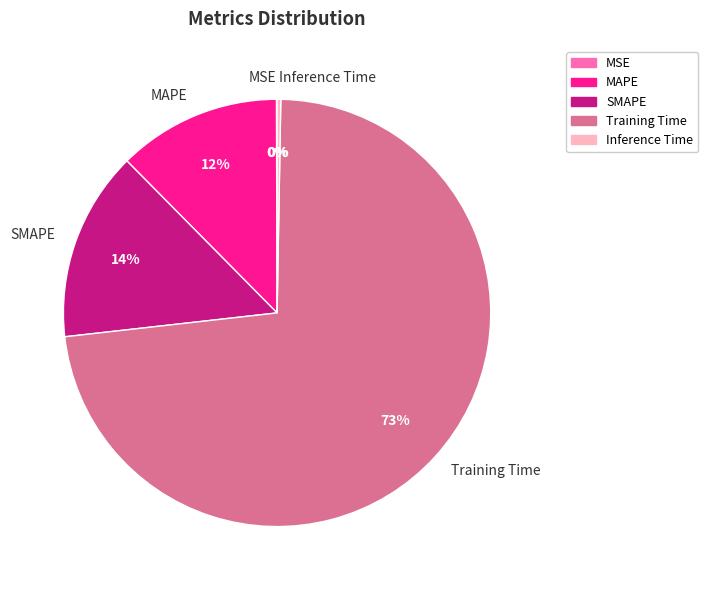

To the nearest percent, what is the average slice percentage?

20%